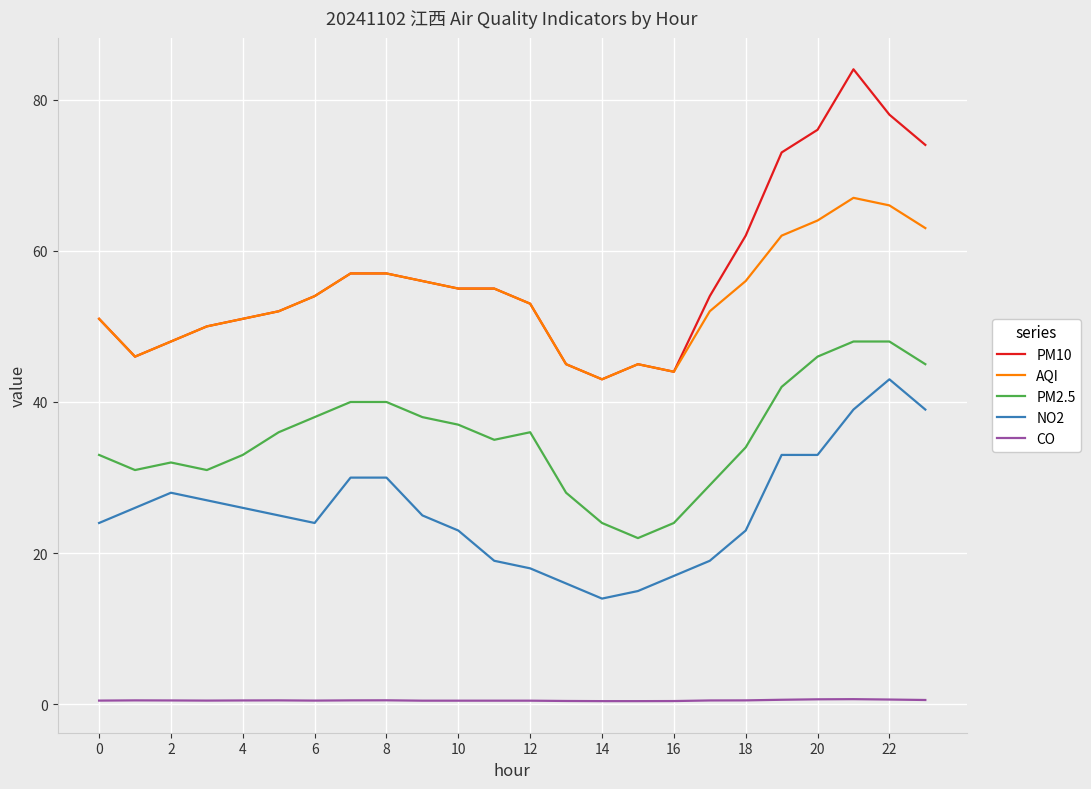

What is the highest value of the NO2 series?

43.0